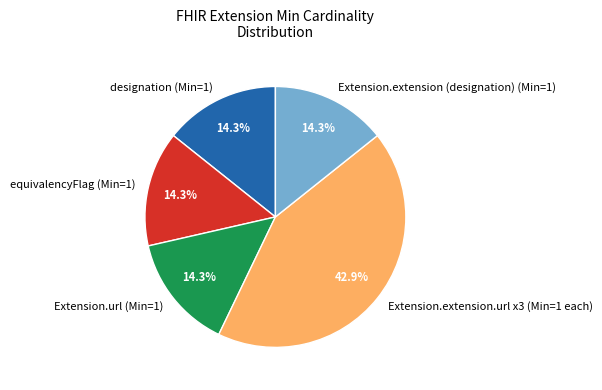

Is there any slice that represents more than half of the pie?

No